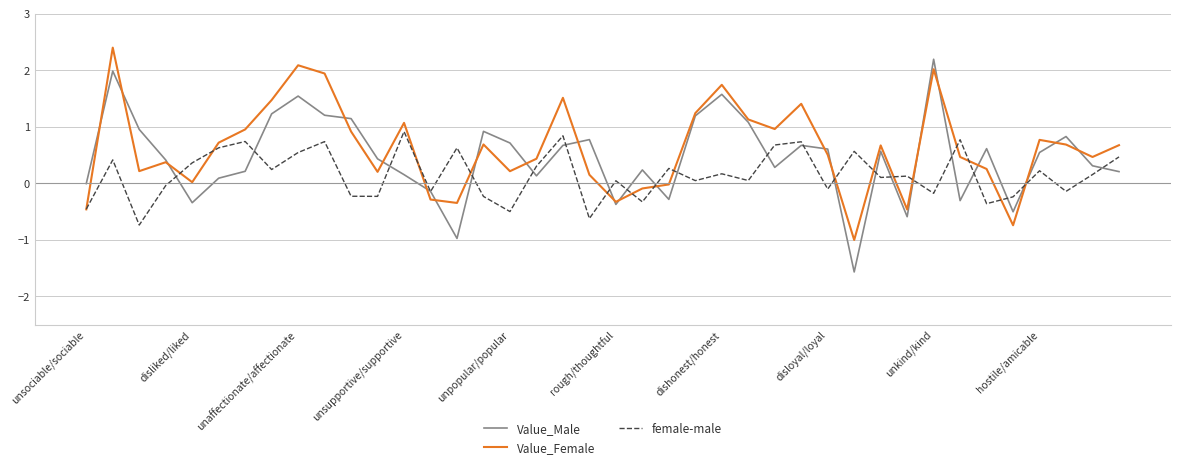

Which series has the largest range (max minus min)?

Value_Male